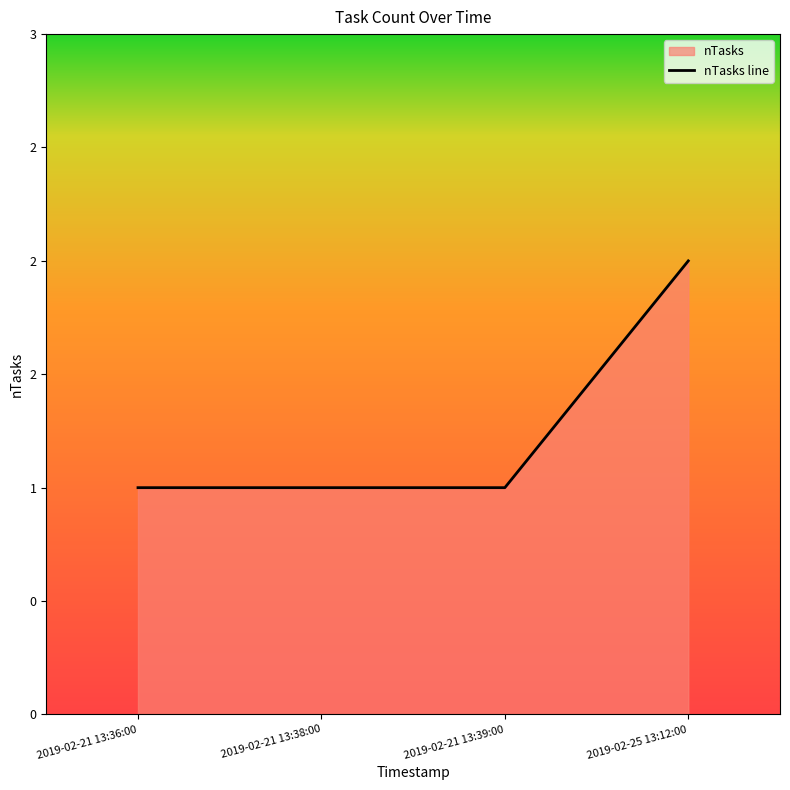

Reading right to left, transcribe all the data shown in this chart.

2019-02-25 13:12:00=2	2019-02-21 13:39:00=1	2019-02-21 13:38:00=1	2019-02-21 13:36:00=1